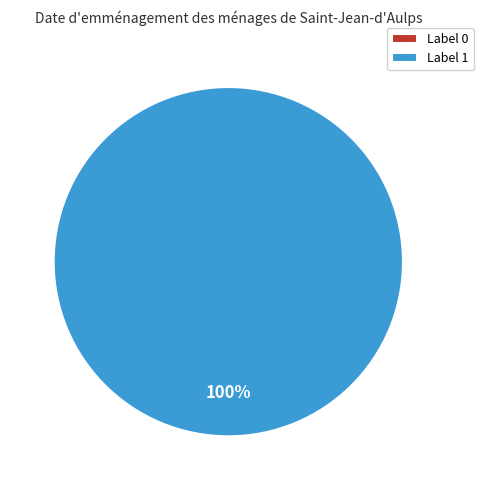

Which slice is the largest?

1